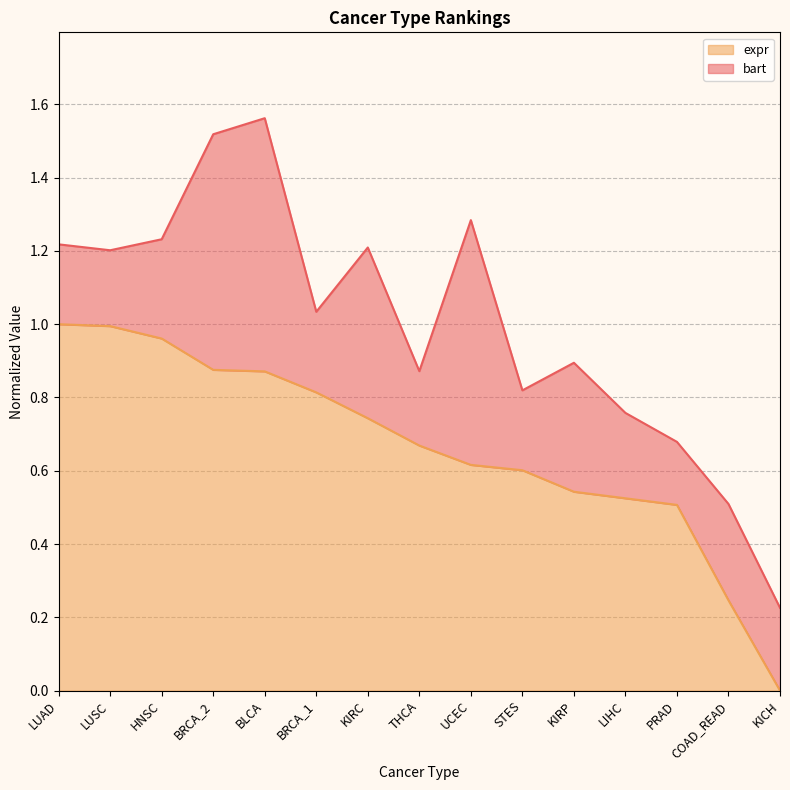

The chart shows a value of 0.2 at COAD_READ. True or false?

True